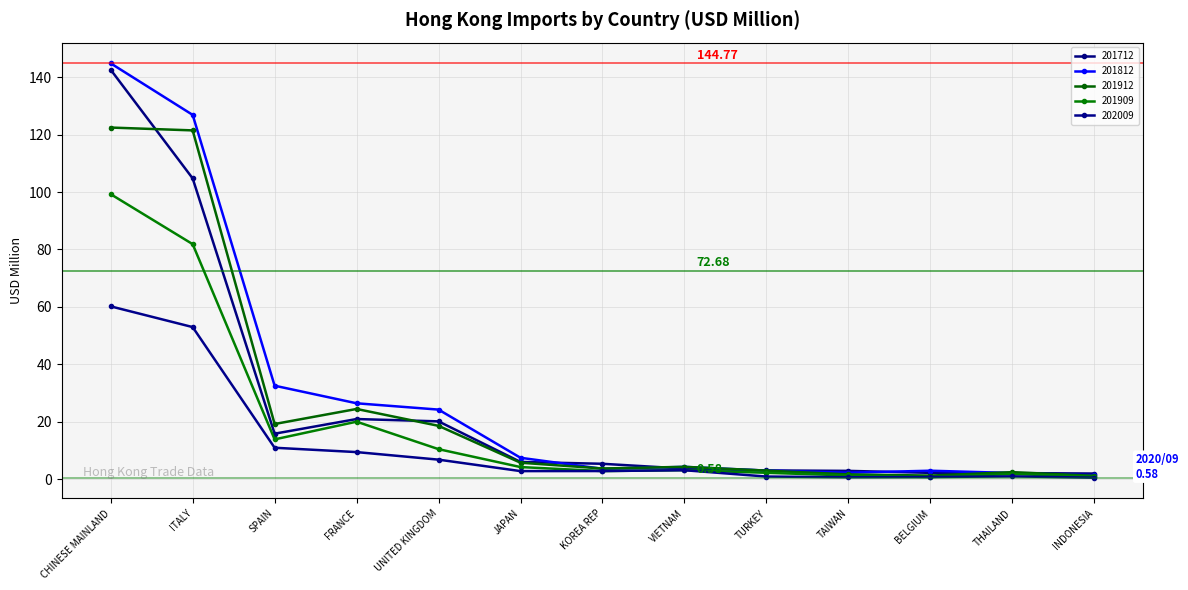

Does the chart have visible grid lines?

Yes